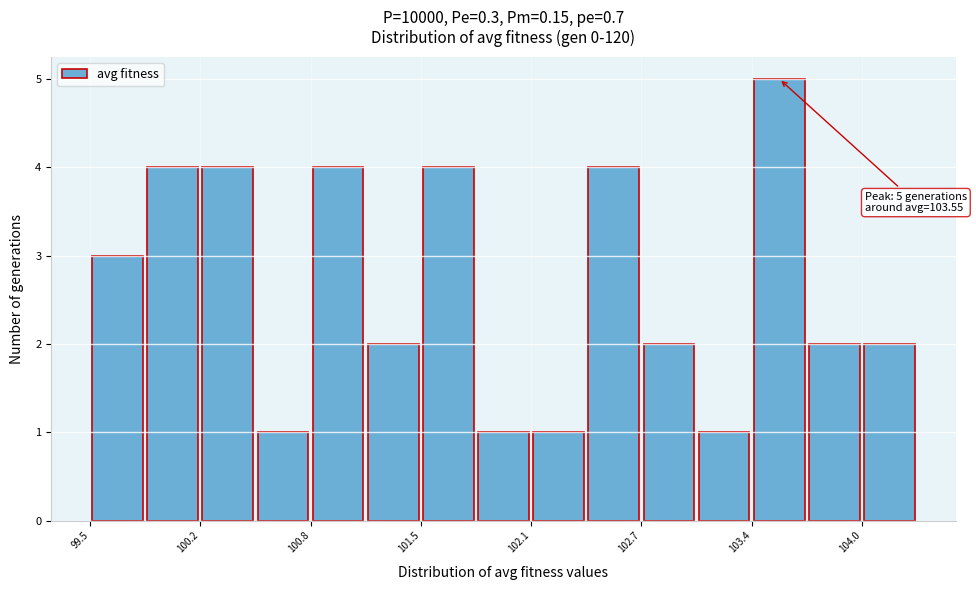

Read against the x-axis, roughly where is the centre of the tallest bar?

103.6